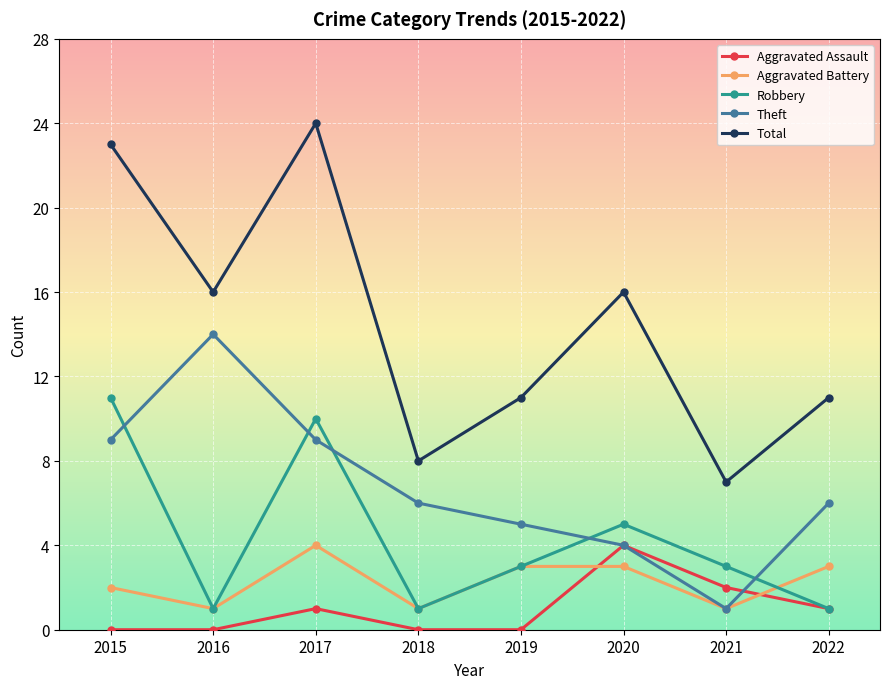

Is the value of Theft at 2020 greater than the value of Total at 2018?

No